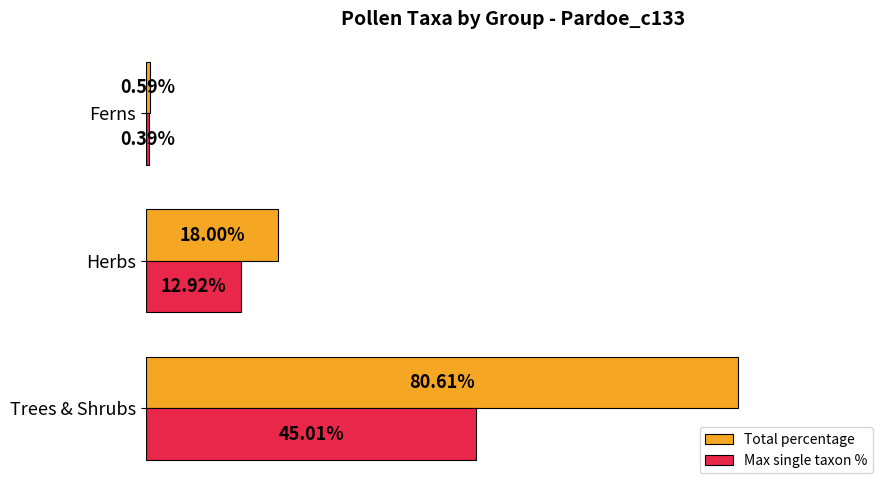

Which category has the highest value across all series?

Trees & Shrubs